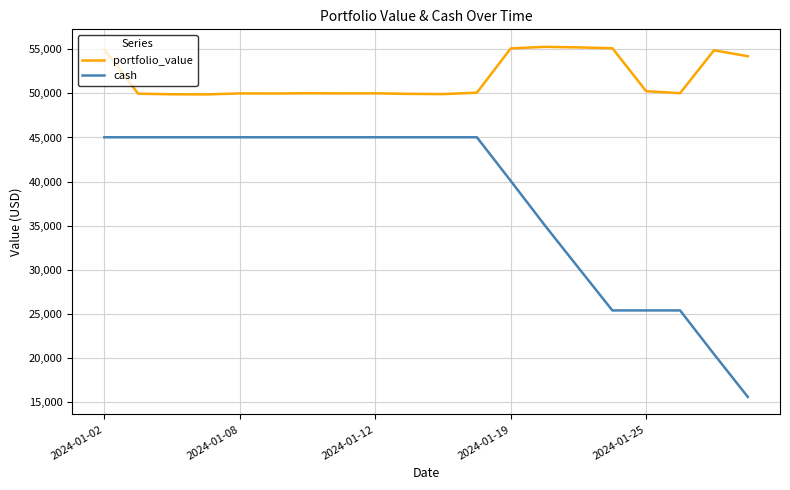

Rank the series by their average value, from lowest to highest.

cash, portfolio_value